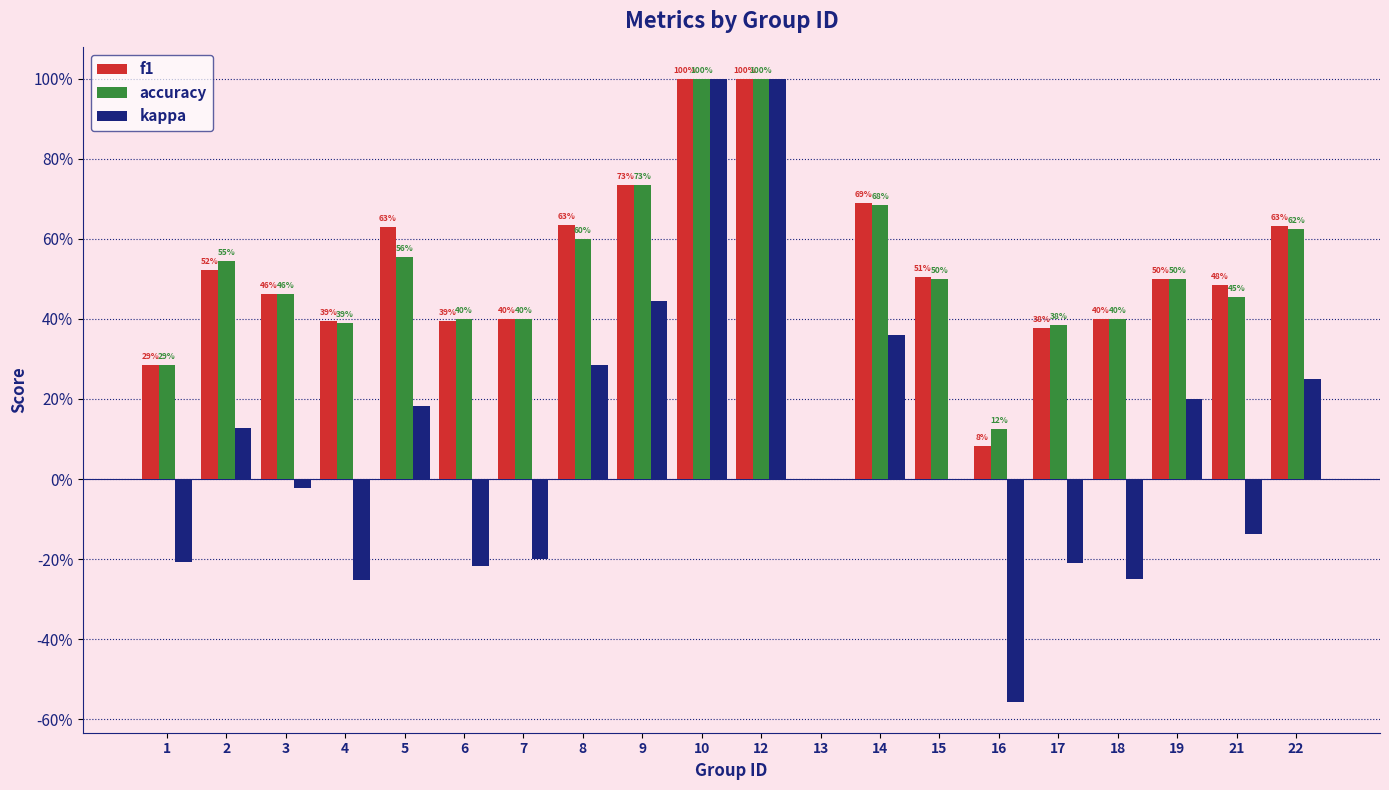

What are all the series names shown in the legend?

f1, accuracy, kappa